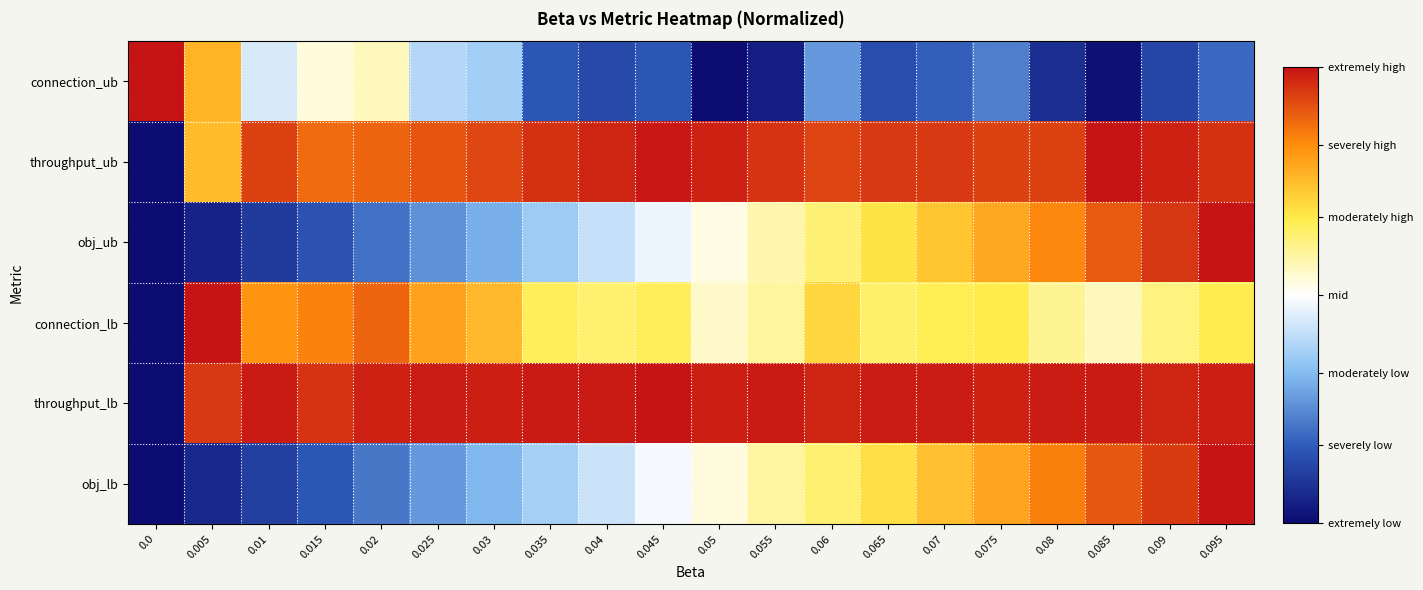

What is the difference between the highest and lowest values at 0.05?

1.0